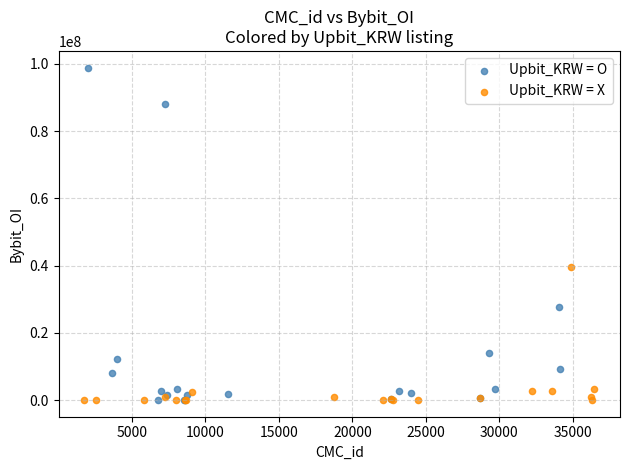

Which series has the largest Y range (max minus min)?

Upbit_KRW = O